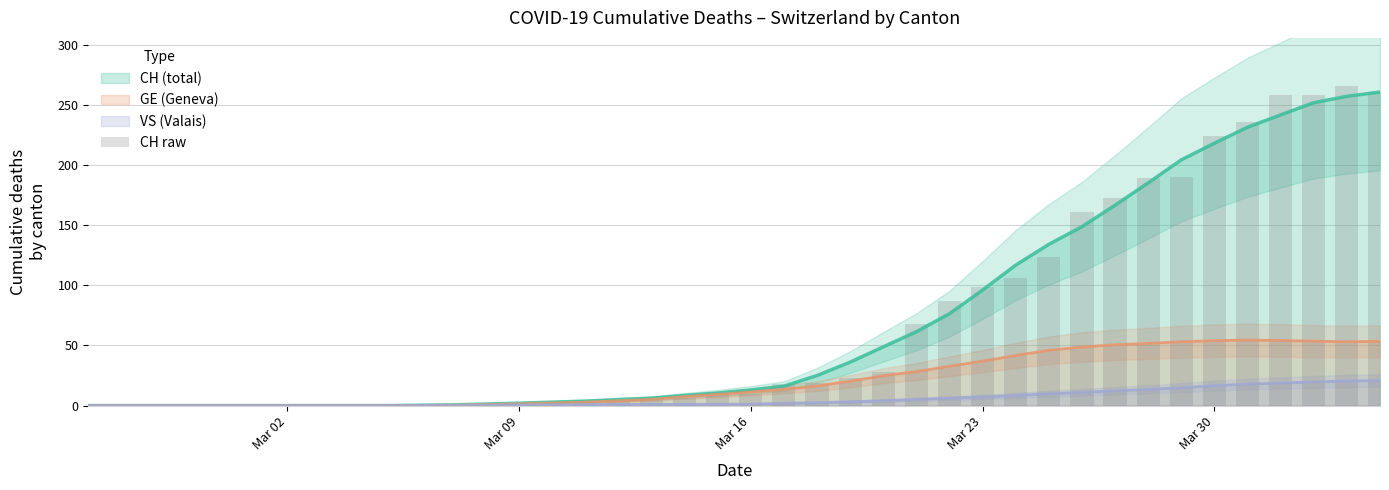

What is the maximum value for GE (Geneva)?

54.6